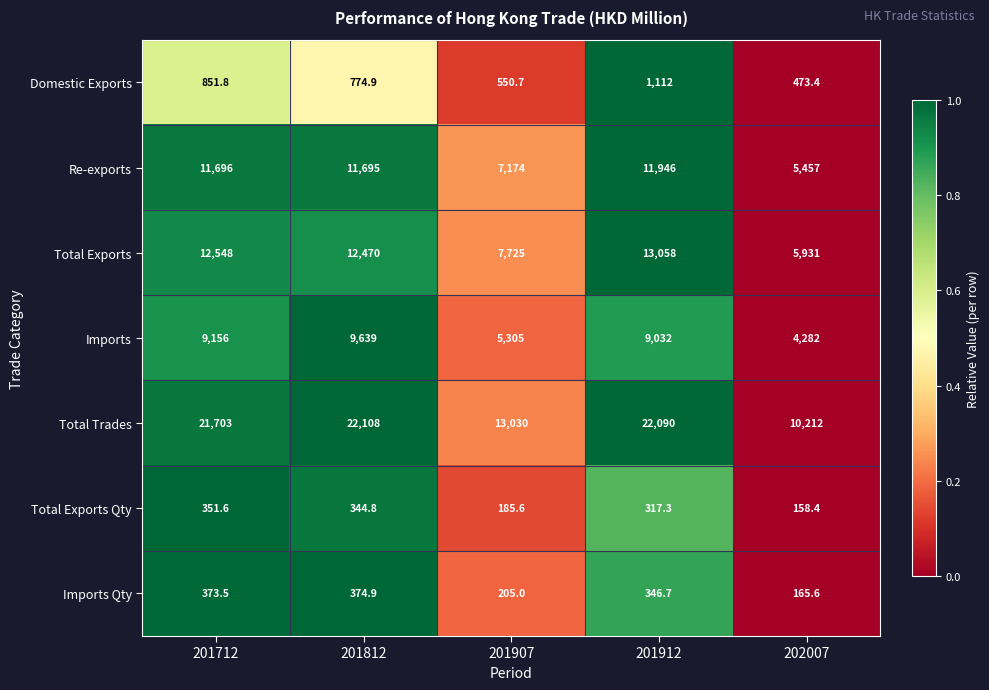

Rank the series by their maximum value, from highest to lowest.

Total Trades, Total Exports, Re-exports, Imports, Domestic Exports, Imports Qty, Total Exports Qty